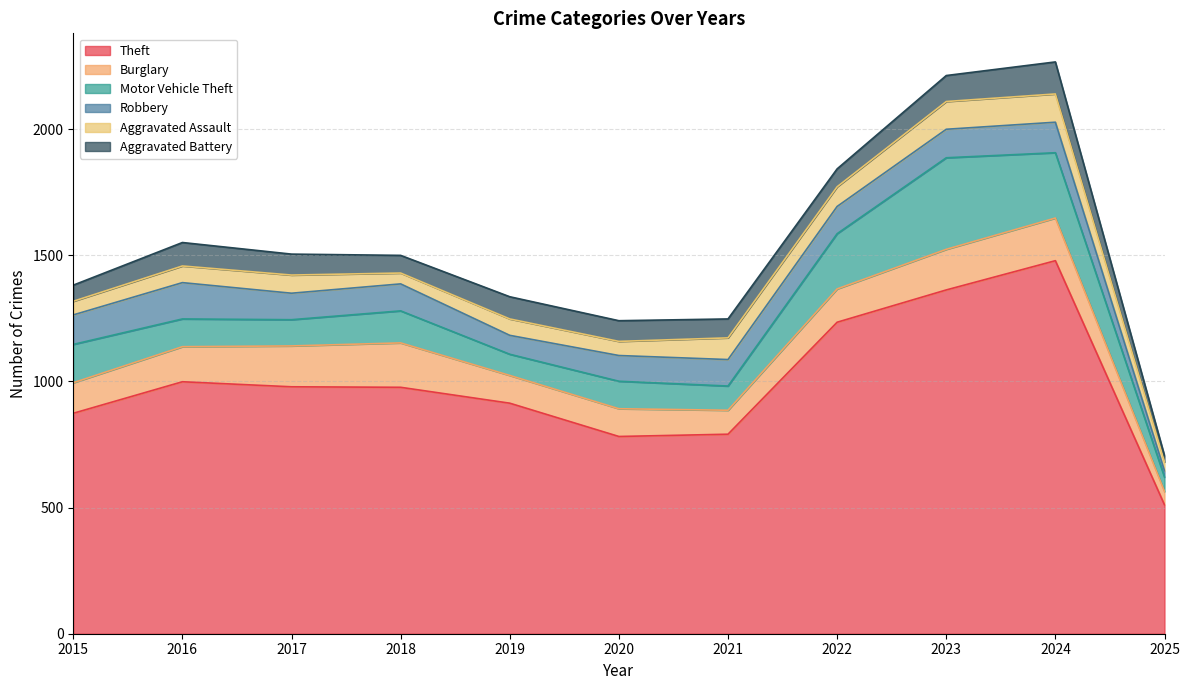

How many lines are shown in the chart?

6